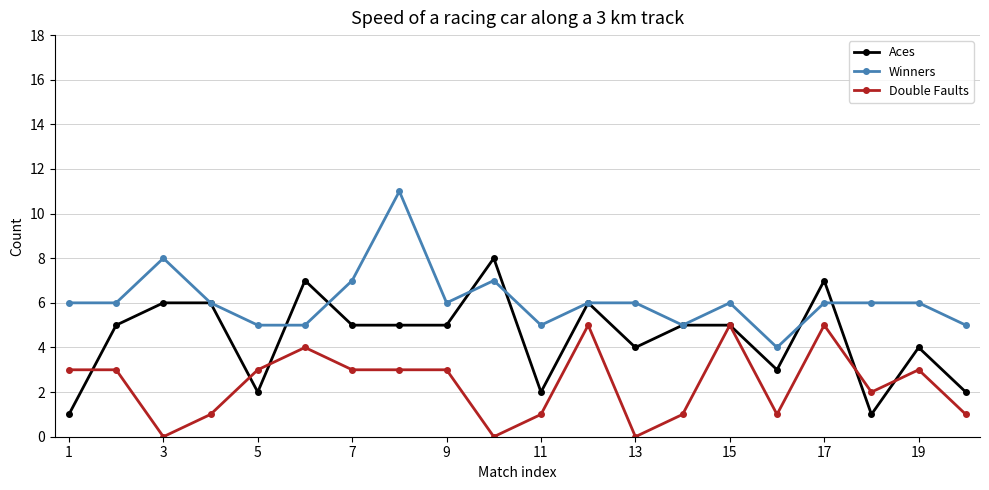

At how many categories does at least one series exceed 1?

20